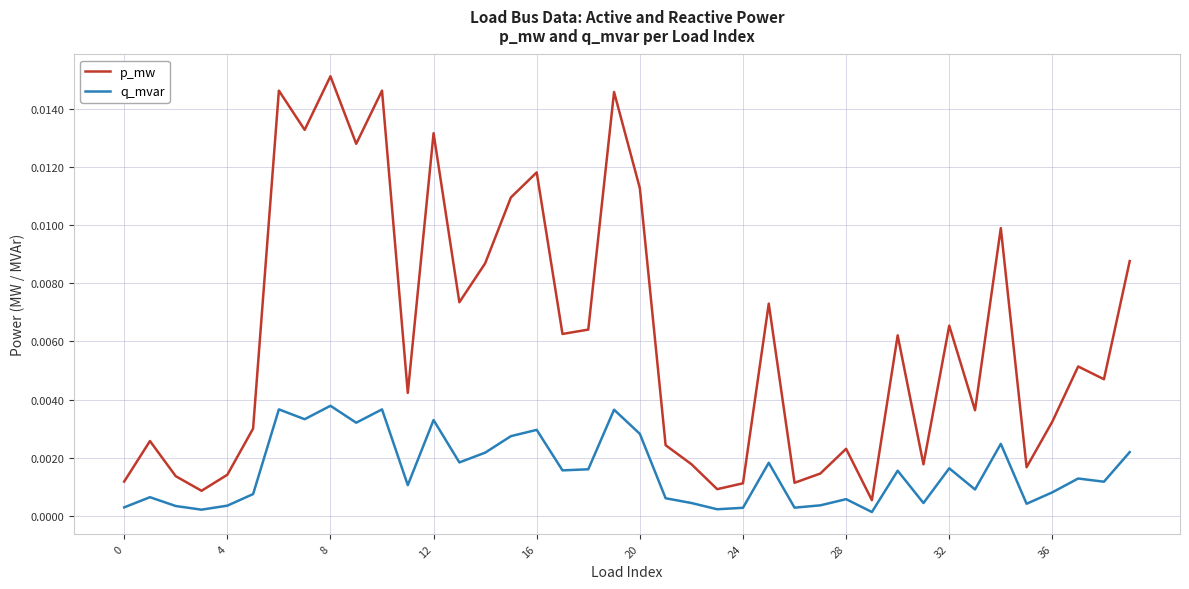

List the series in order of their overall mean, highest first.

p_mw, q_mvar